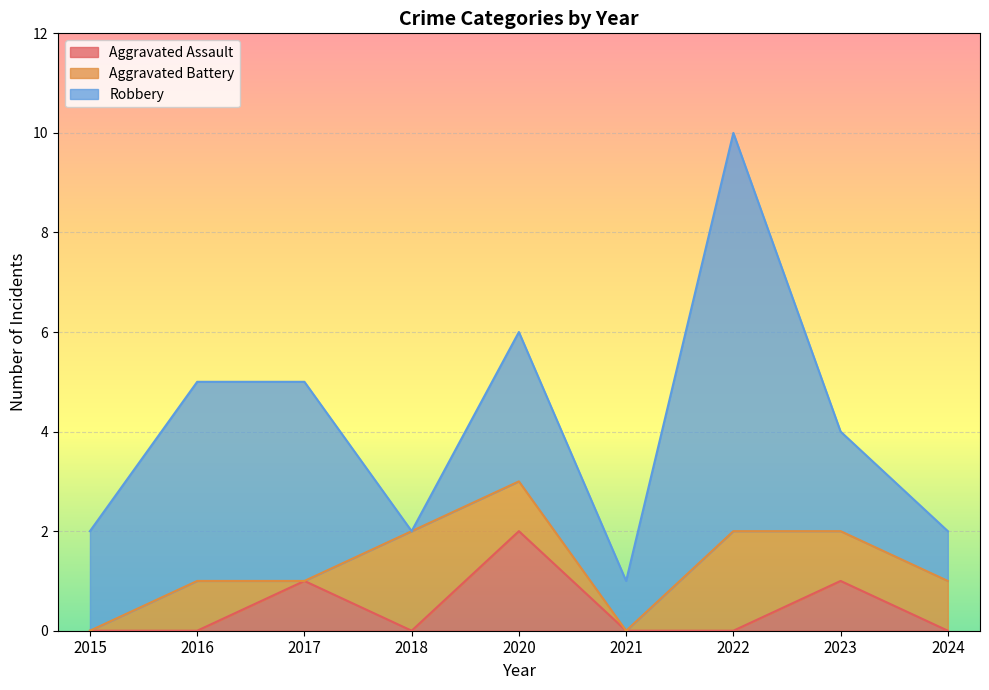

The value of Aggravated Battery at 2023 is 1. True or false?

False